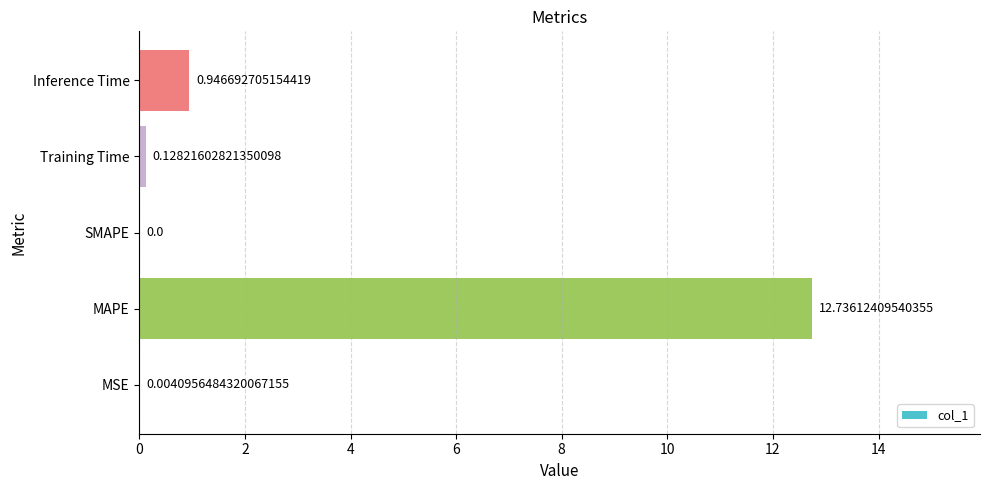

Between SMAPE and MSE, which is larger?

MSE